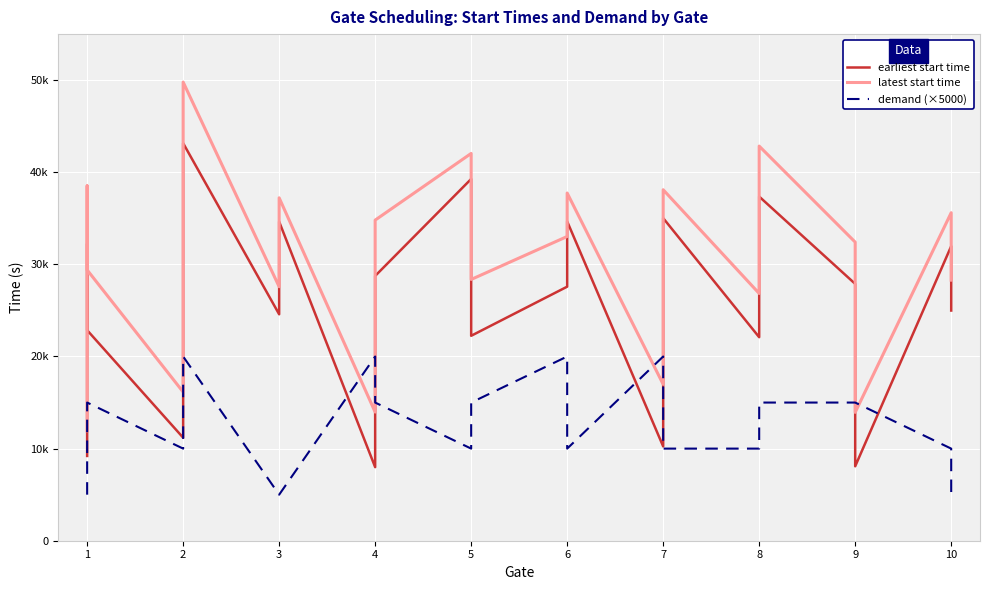

Which series has the widest spread of values?

latest start time